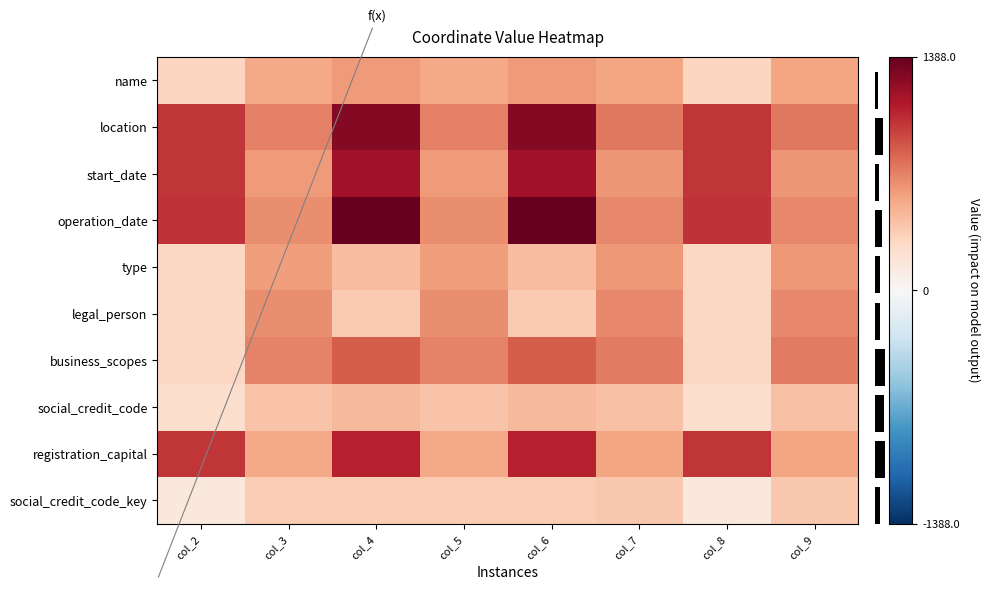

What is the maximum value for social_credit_code_key?

378